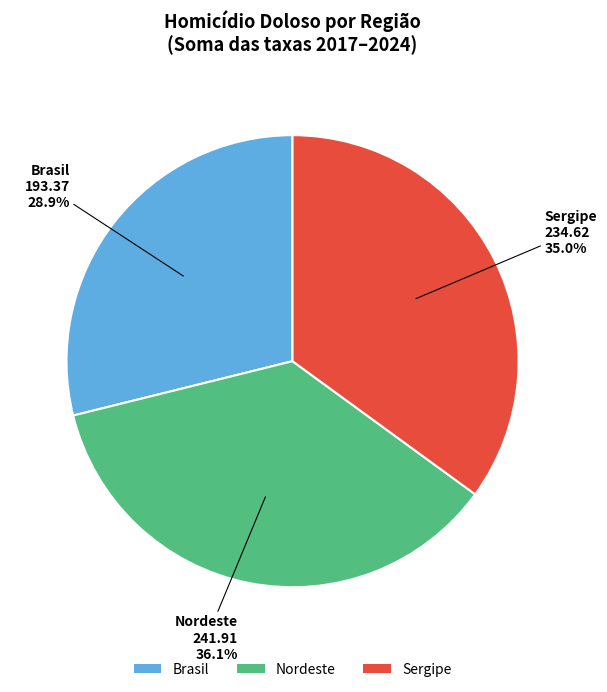

Which category has the smallest portion of the pie?

Brasil